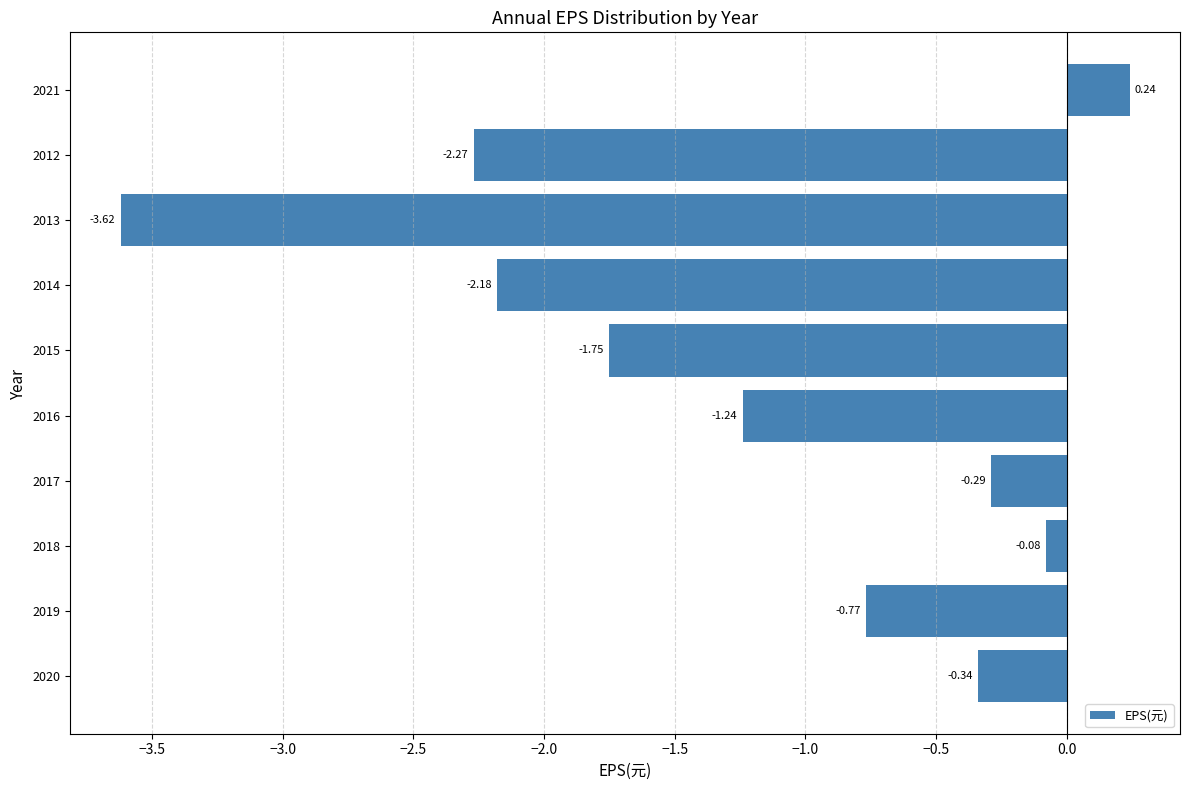

Rank the categories by value from highest to lowest.

2021, 2018, 2017, 2020, 2019, 2016, 2015, 2014, 2012, 2013